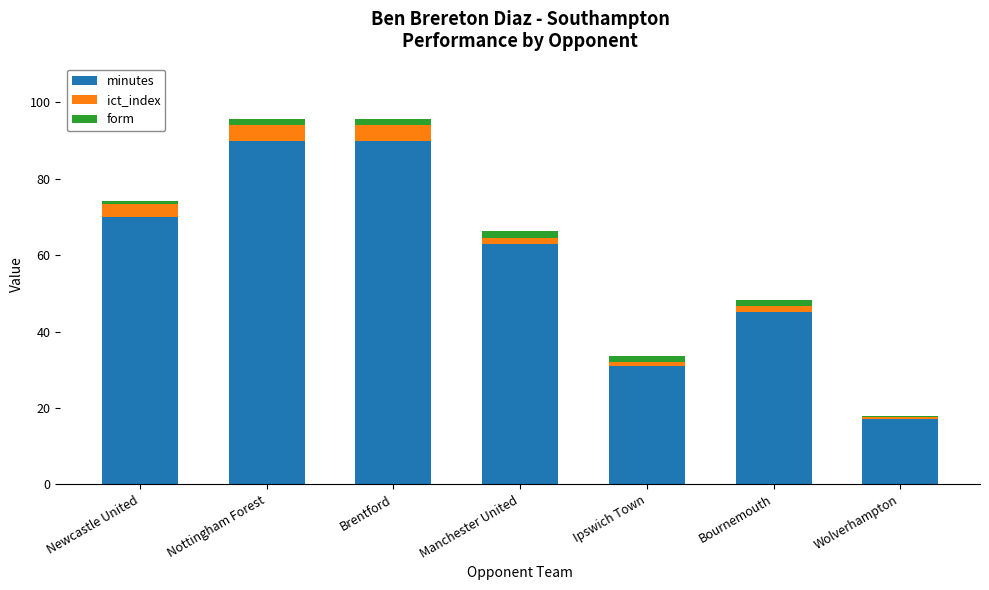

The minutes series shows 35.9 at Nottingham Forest. True or false?

False